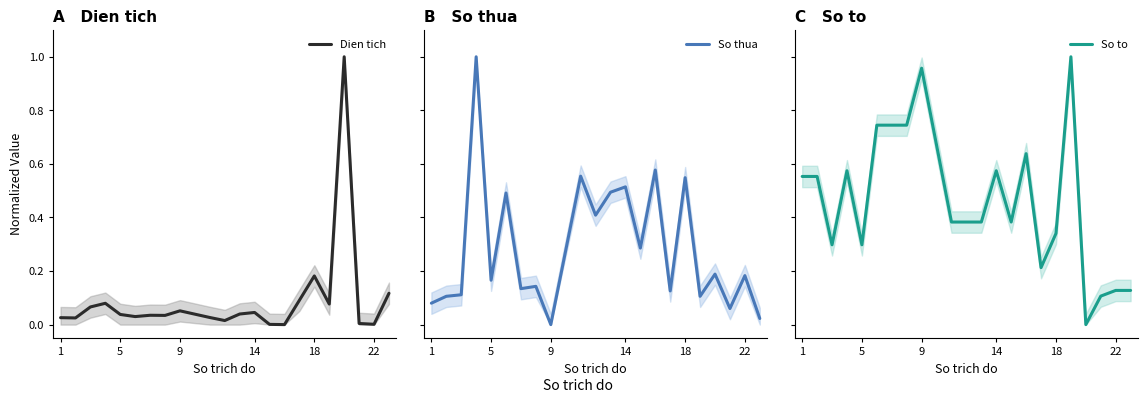

What is the value of the So to point at the 4th from the left?

0.6